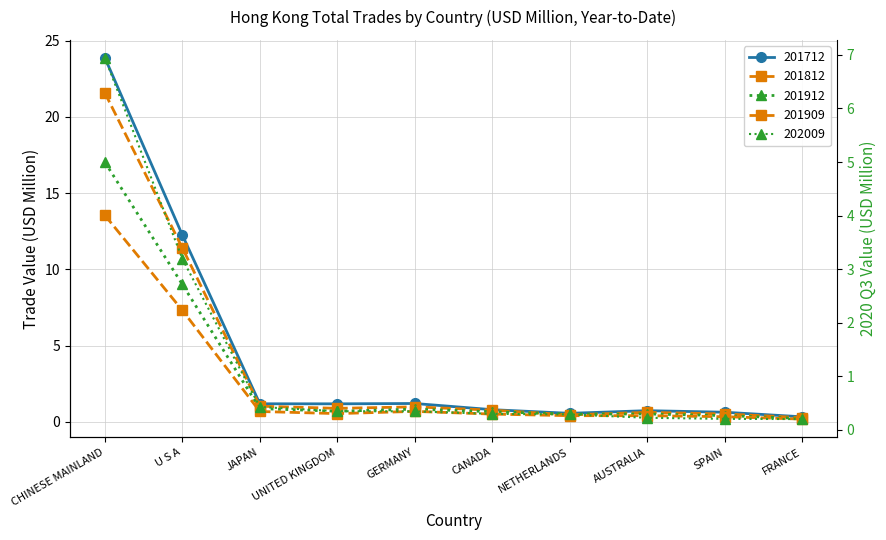

List the labels in order of 201912 value, largest first.

CHINESE MAINLAND, U S A, JAPAN, GERMANY, UNITED KINGDOM, CANADA, AUSTRALIA, NETHERLANDS, SPAIN, FRANCE